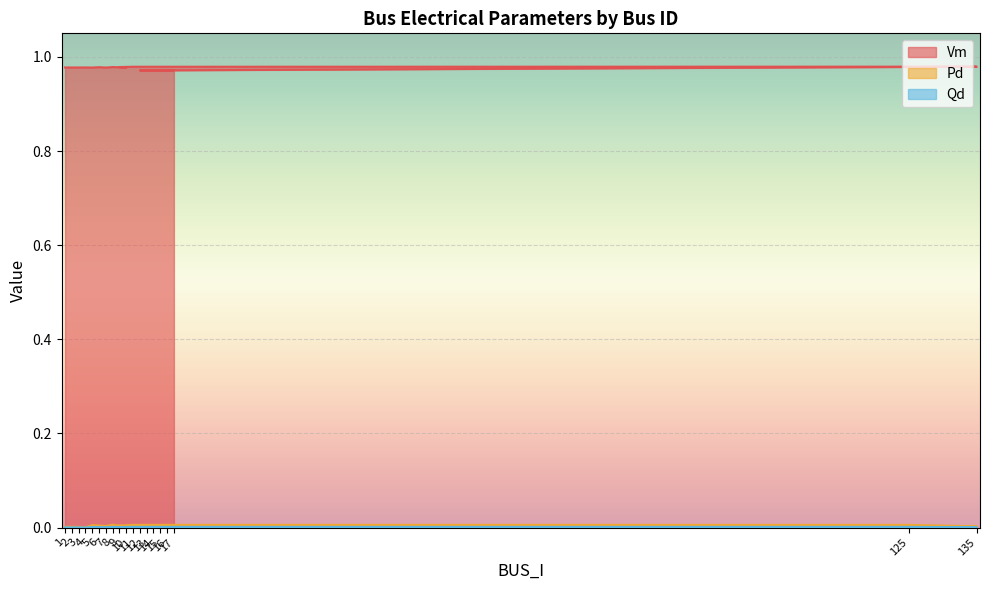

Is it true that Qd equals 0.0 at 135?

True